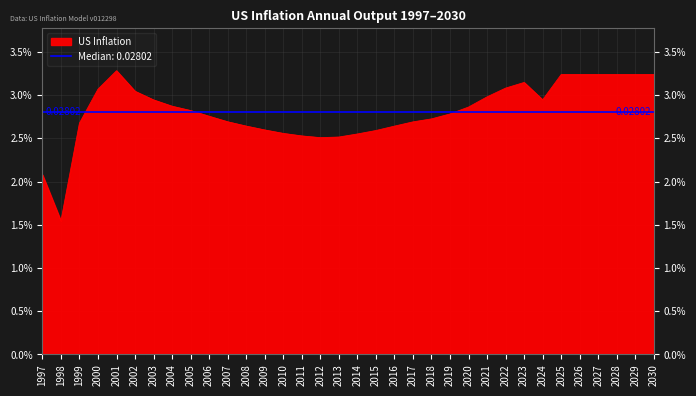

Which label corresponds to the smallest value in the chart?

1998